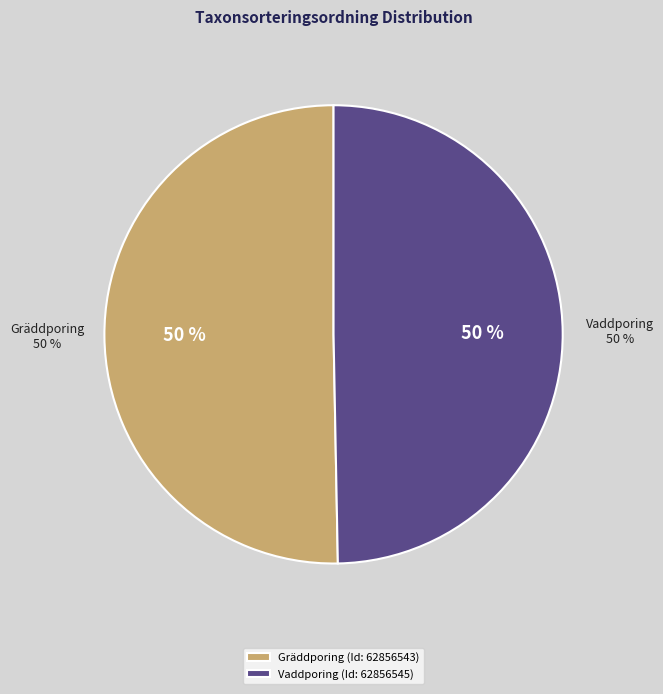

Rank the categories by value from lowest to highest.

62856545, 62856543